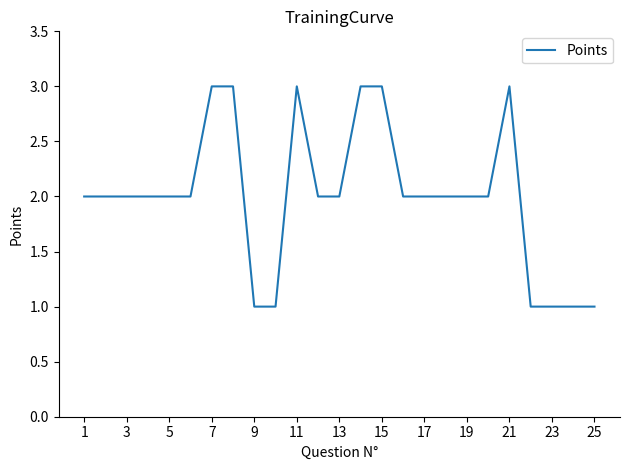

Count the number of data series in this chart.

1